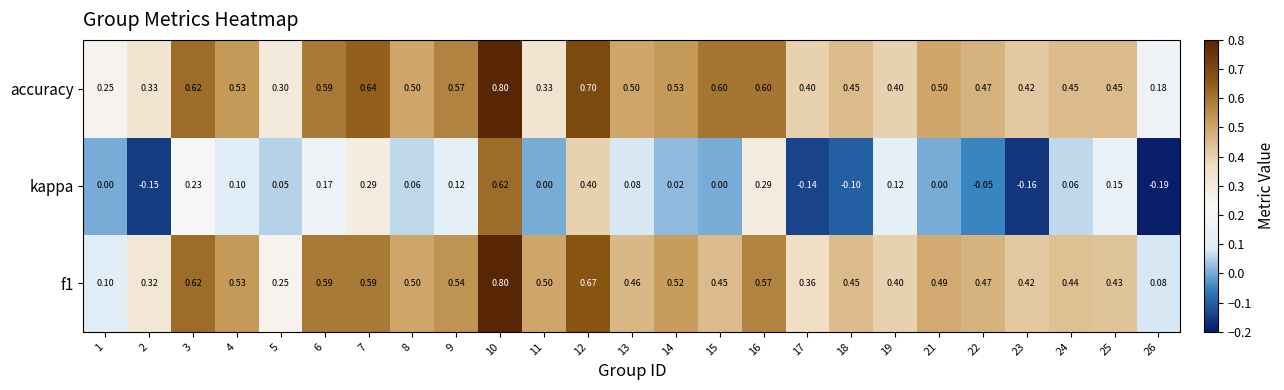

Is the value of accuracy at 9 greater than the value of f1 at 11?

Yes